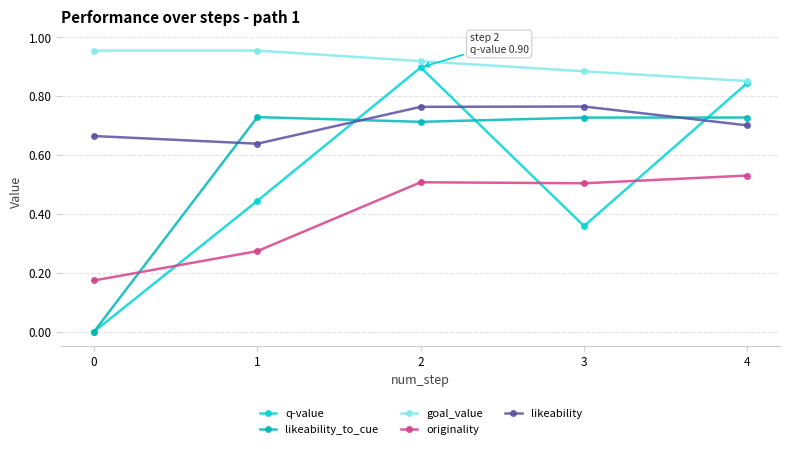

True or false: originality has more than 1 points higher than both neighbors.

False